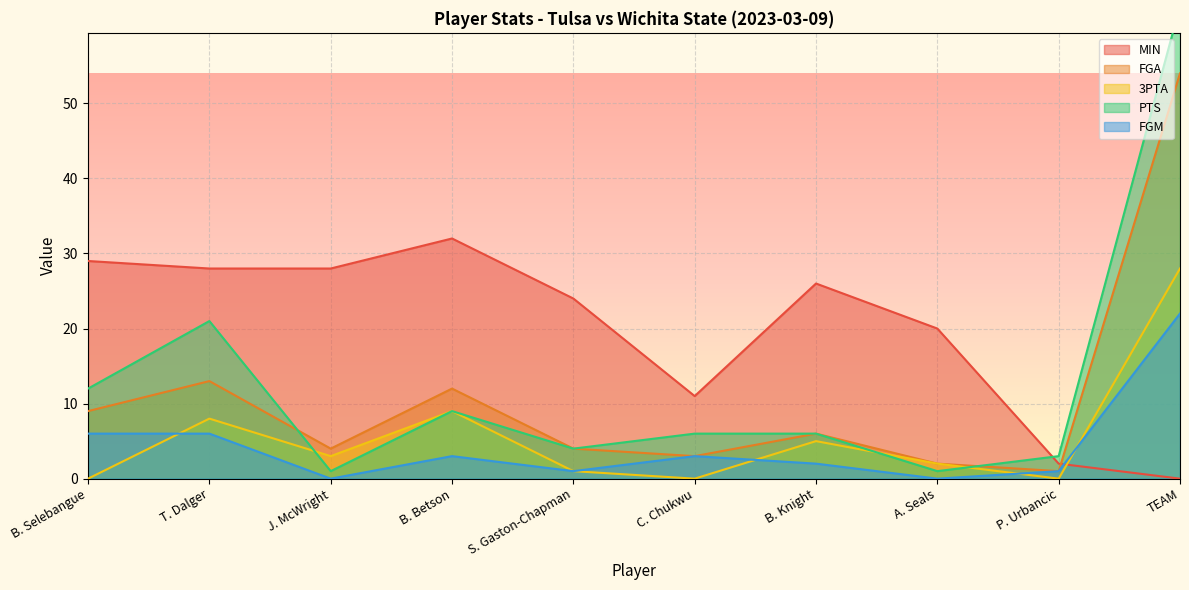

List the labels in order of FGM value, smallest first.

J. McWright, A. Seals, S. Gaston-Chapman, P. Urbancic, B. Knight, B. Betson, C. Chukwu, B. Selebangue, T. Dalger, TEAM